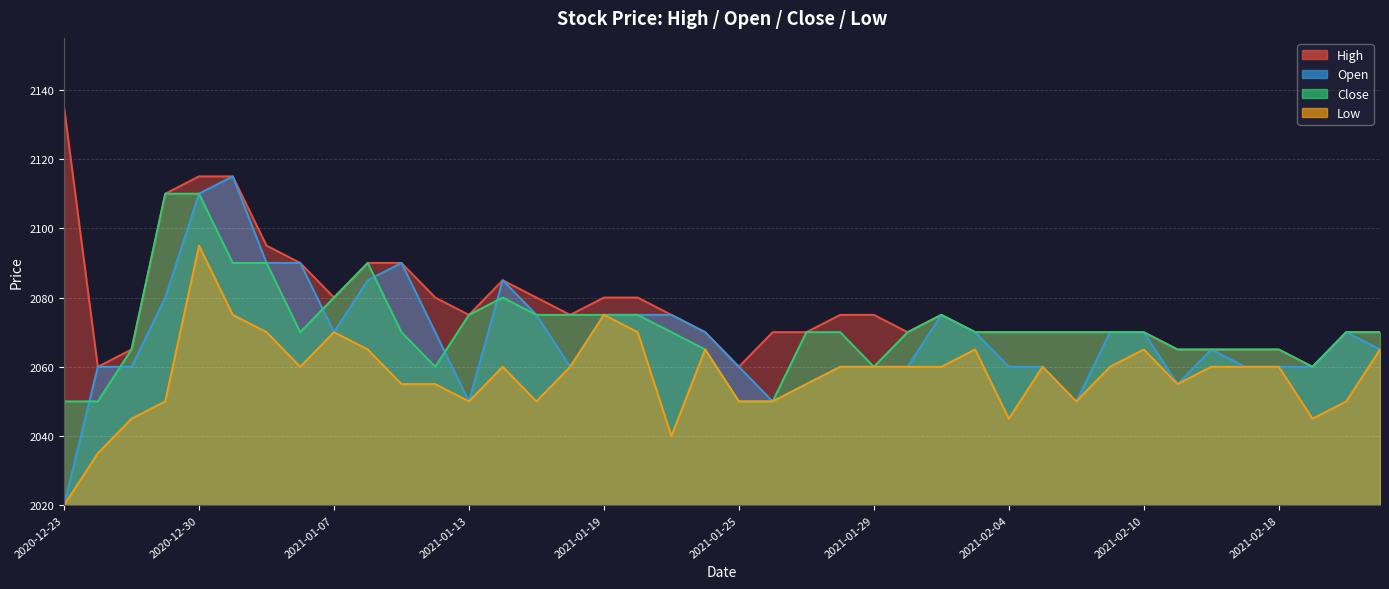

What are all the series names shown in the legend?

High, Open, Close, Low